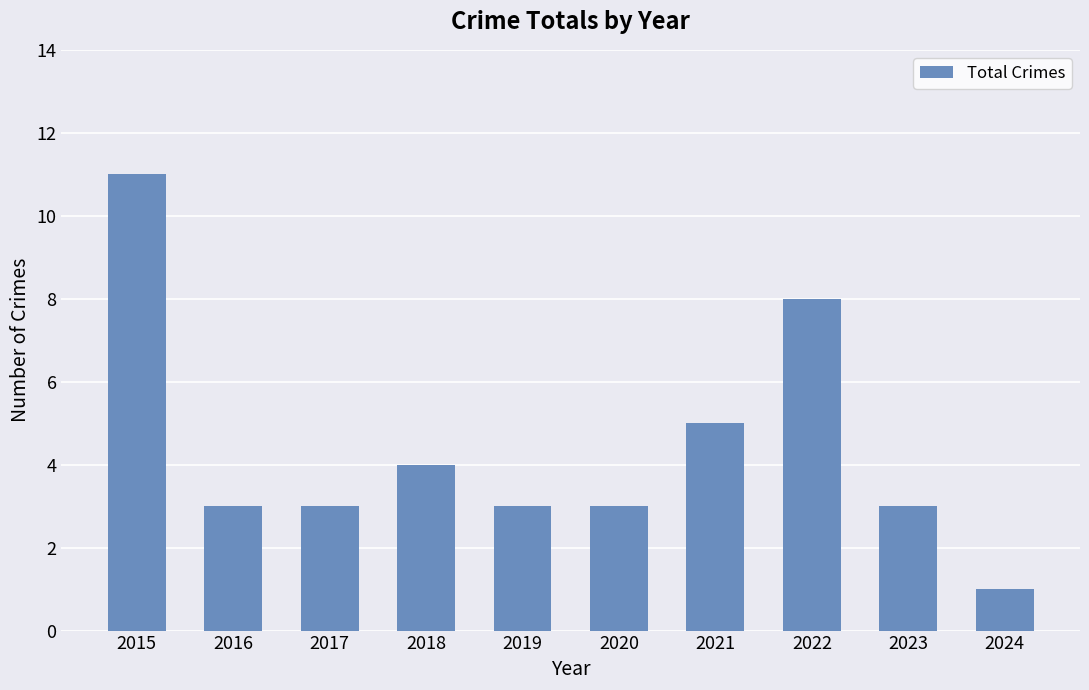

Are the bars horizontal?

No